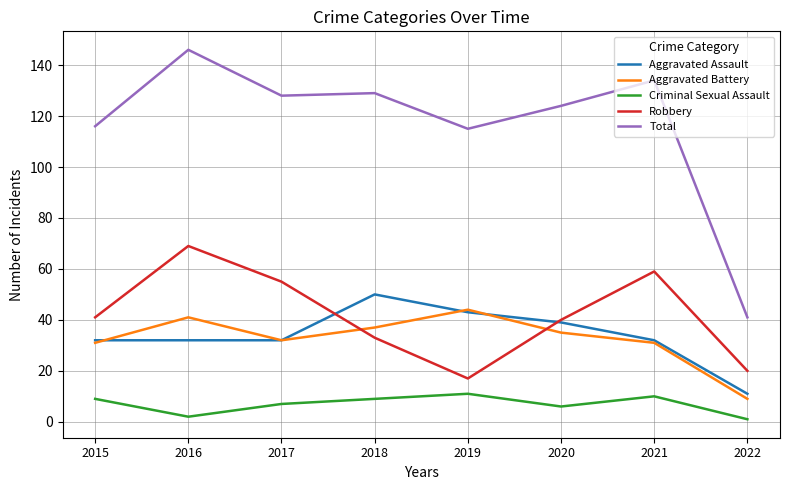

Reading right to left, transcribe all the data shown in this chart.

Aggravated Assault: 11	32	39	43	50	32	32	32
Aggravated Battery: 9	31	35	44	37	32	41	31
Criminal Sexual Assault: 1	10	6	11	9	7	2	9
Robbery: 20	59	40	17	33	55	69	41
Total: 41	134	124	115	129	128	146	116